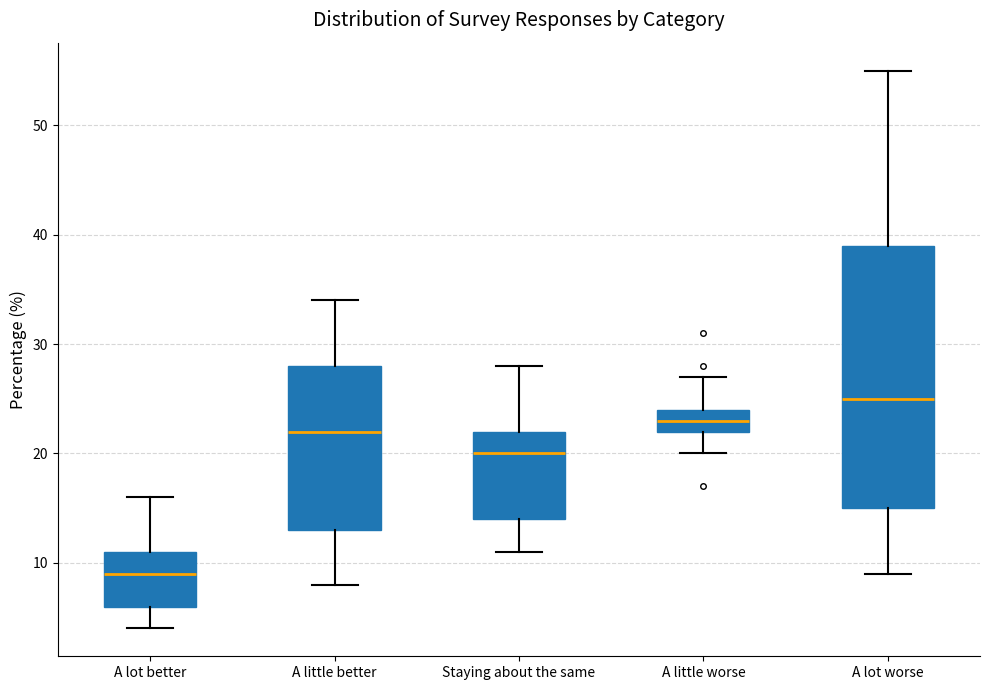

Which box has the lowest median line?

A lot better